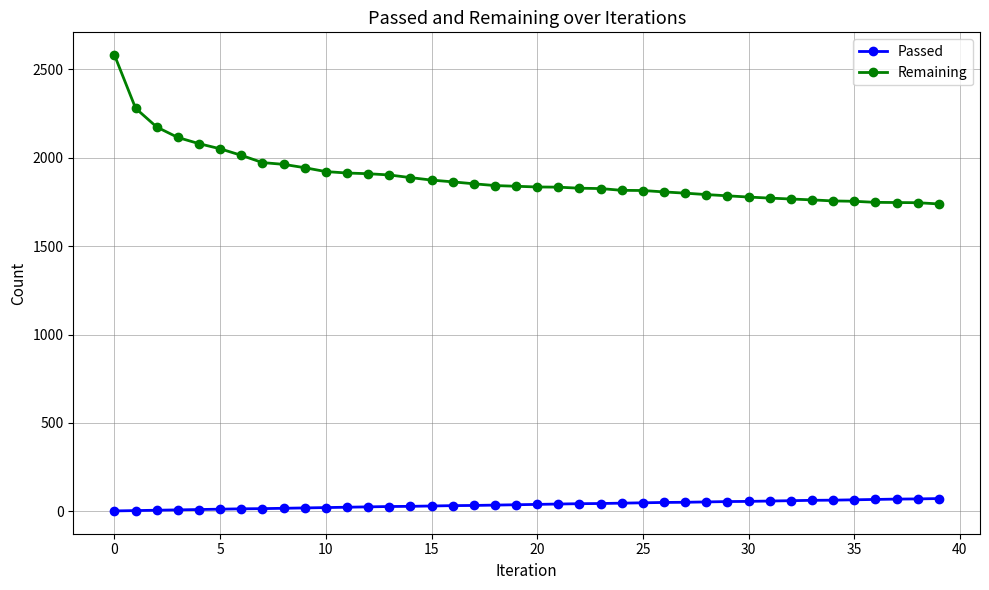

True or false: Passed and Remaining intersect in this chart.

False